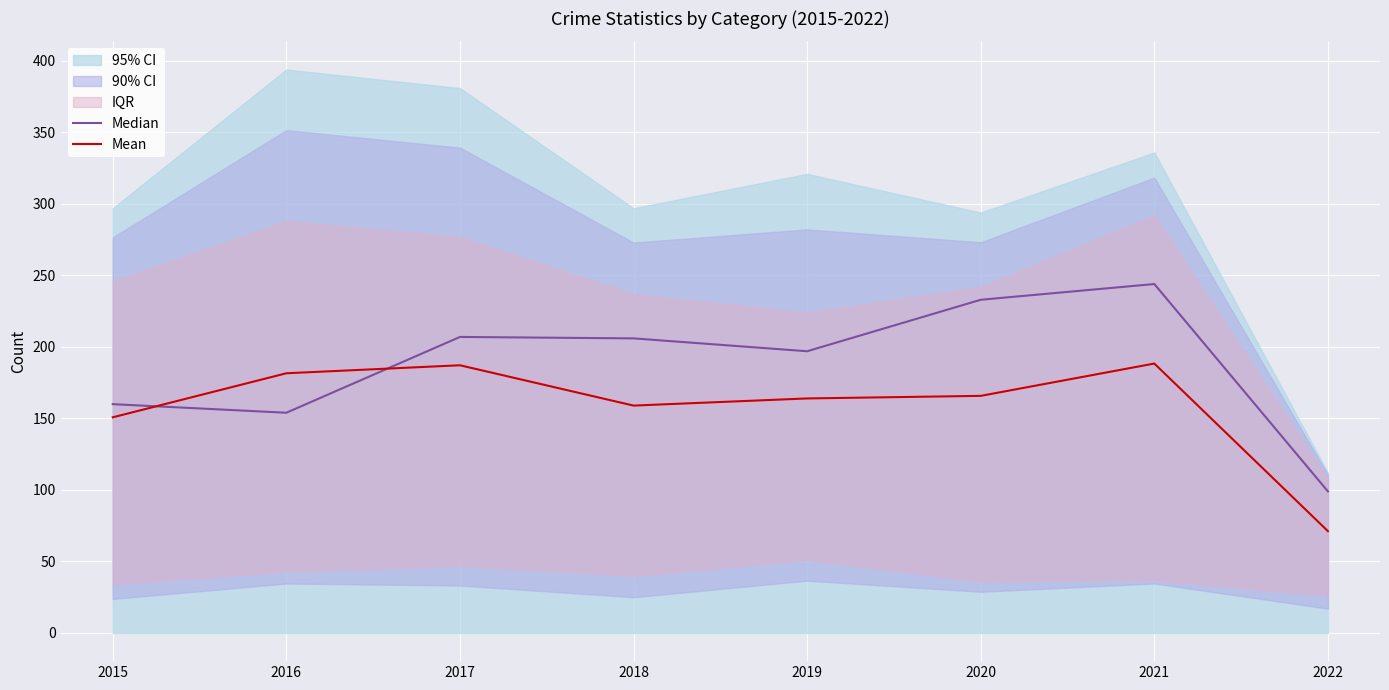

Between 2016 and 2019, which series saw the biggest shift?

Median